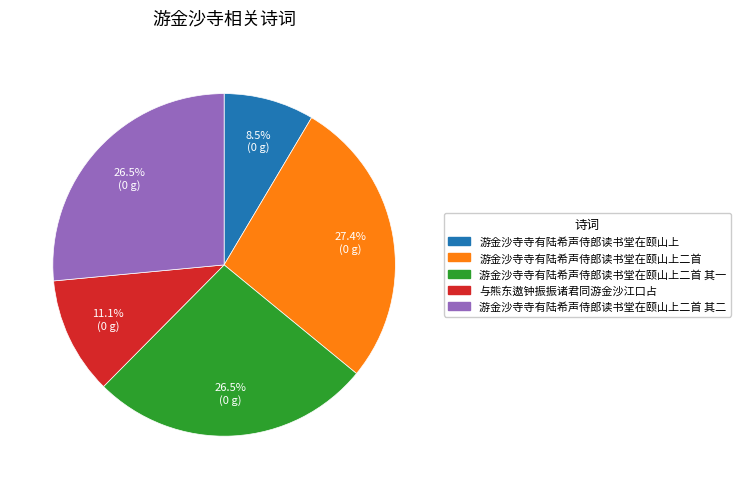

How many segments does this pie chart have?

5